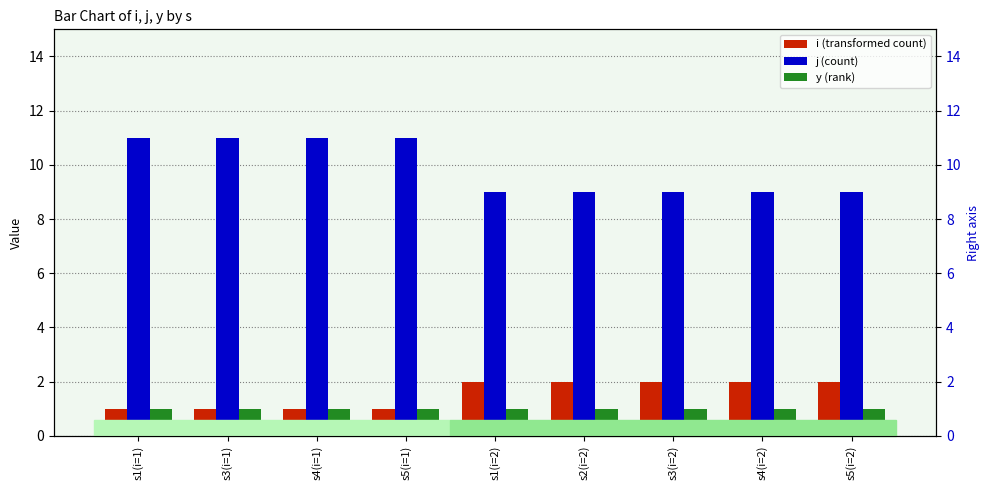

Is it true that j equals 17 at s5(i=1)?

False